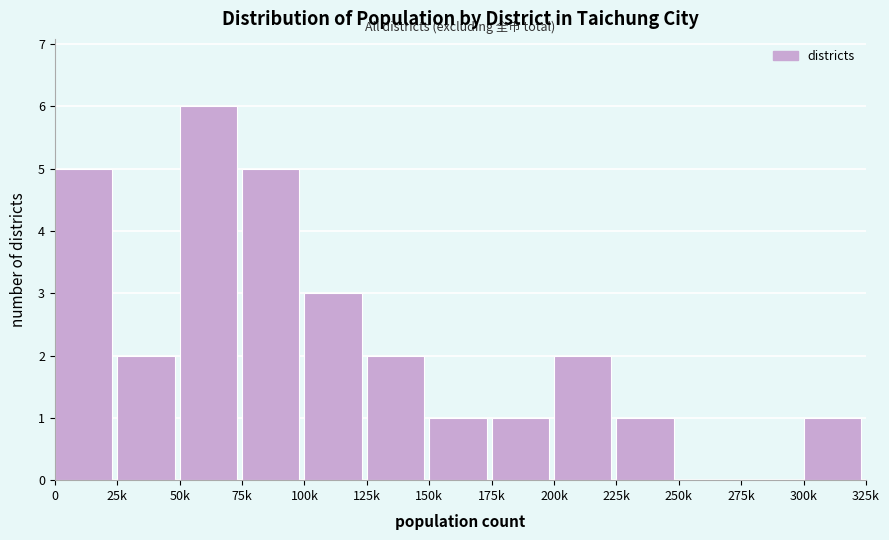

Reading left to right, transcribe all the data shown in this chart.

0=5	25k=2	50k=6	75k=5	100k=3	125k=2	150k=1	175k=1	200k=2	225k=1	250k=0	275k=0	300k=1